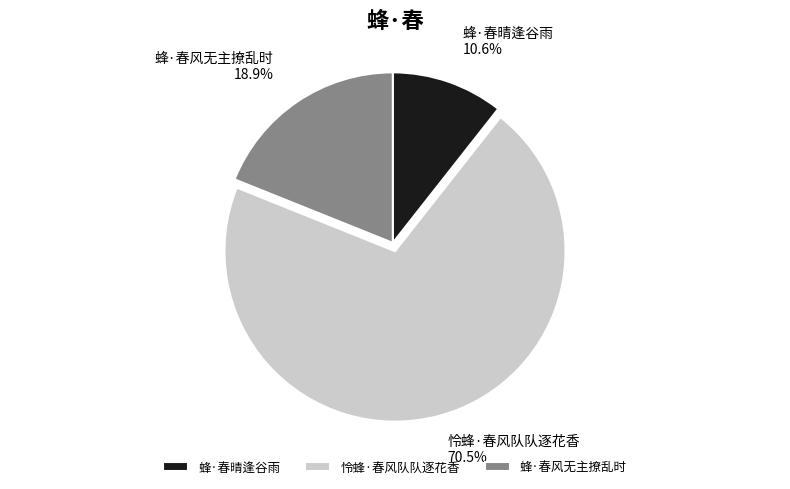

The 怜蜂·春风队队逐花香 slice represents 64% of the pie. True or false?

False